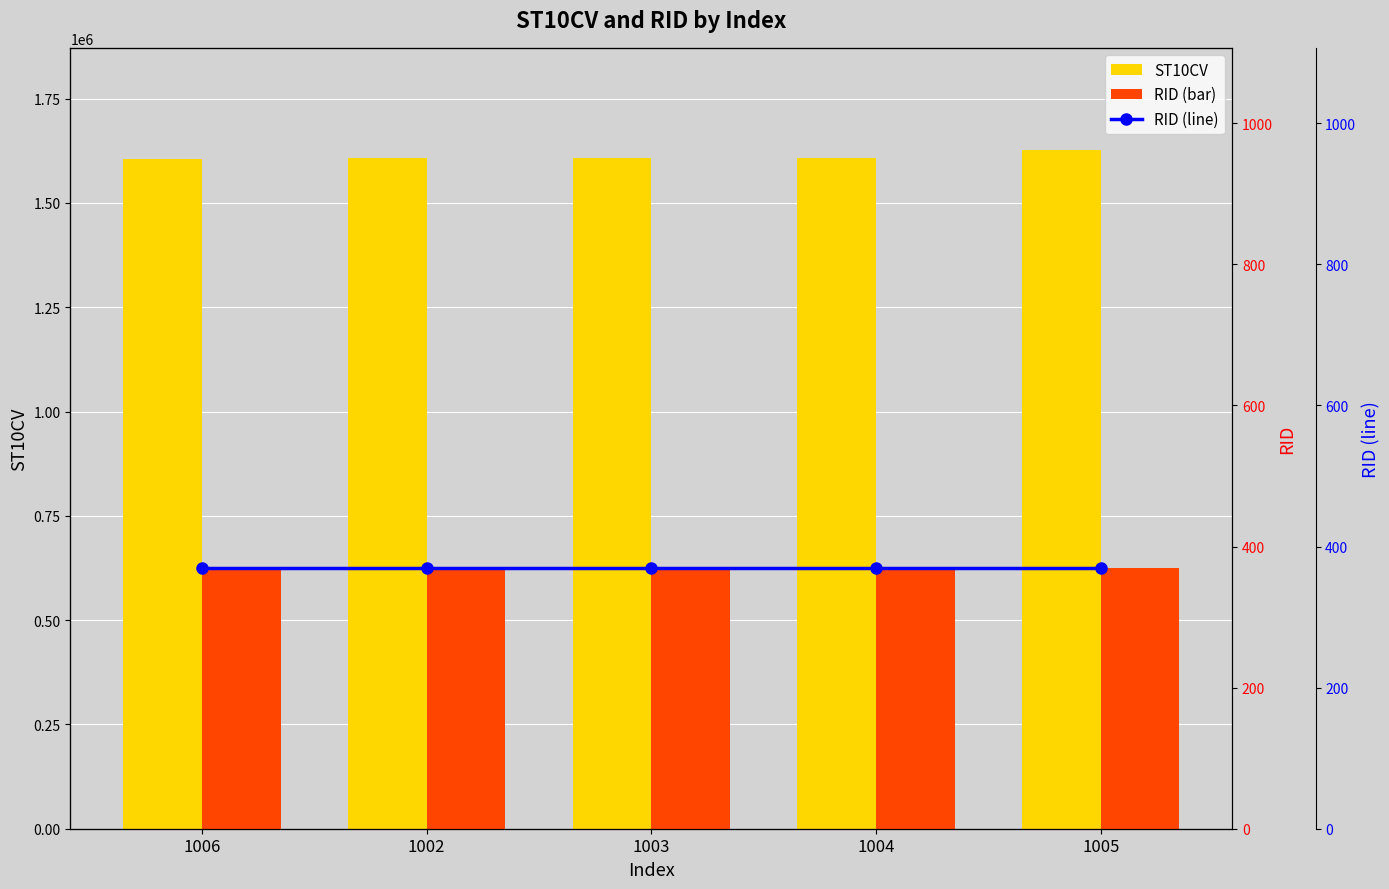

Is it true that RID equals 112 at 1002?

False